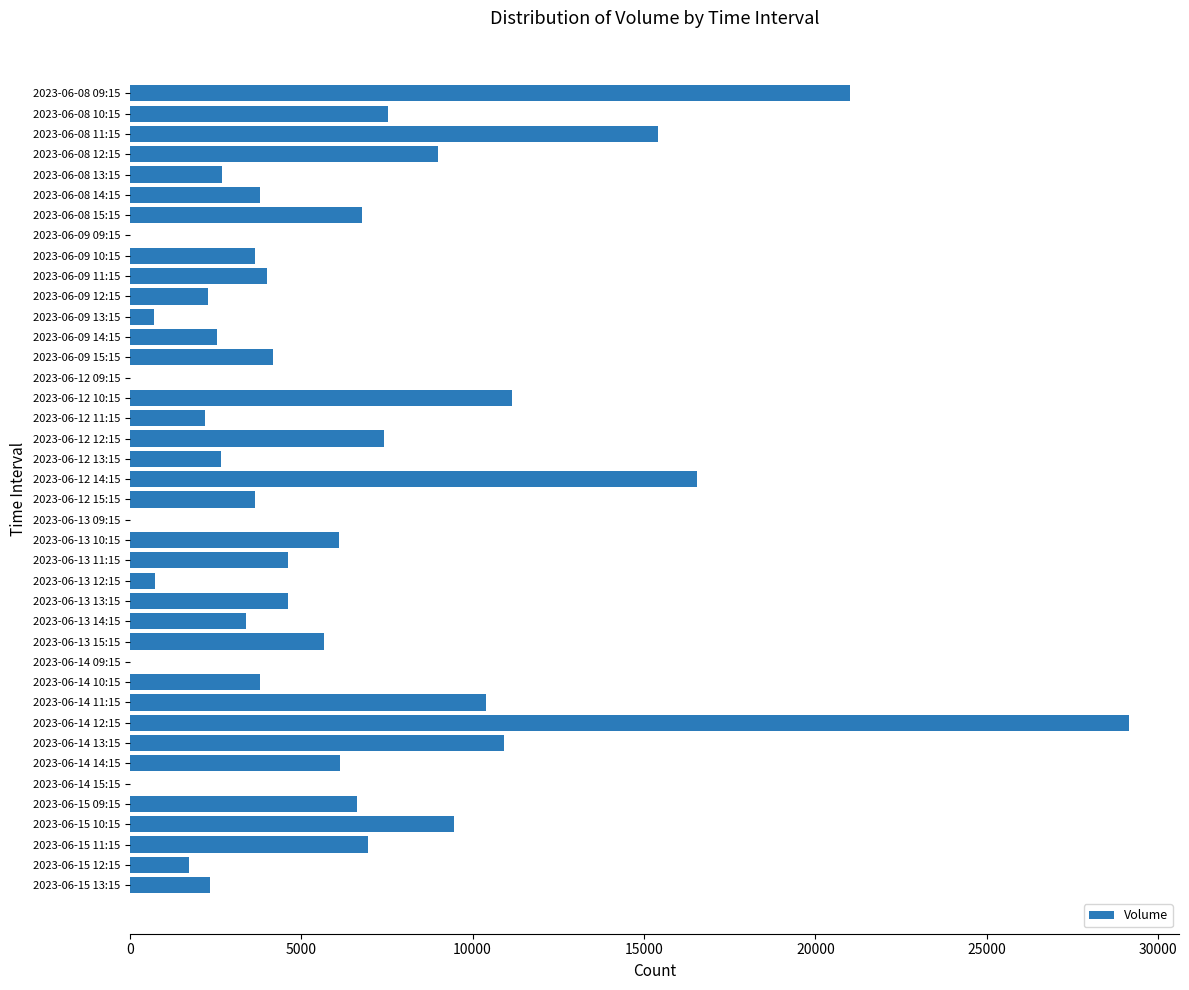

What is the average value?

5995